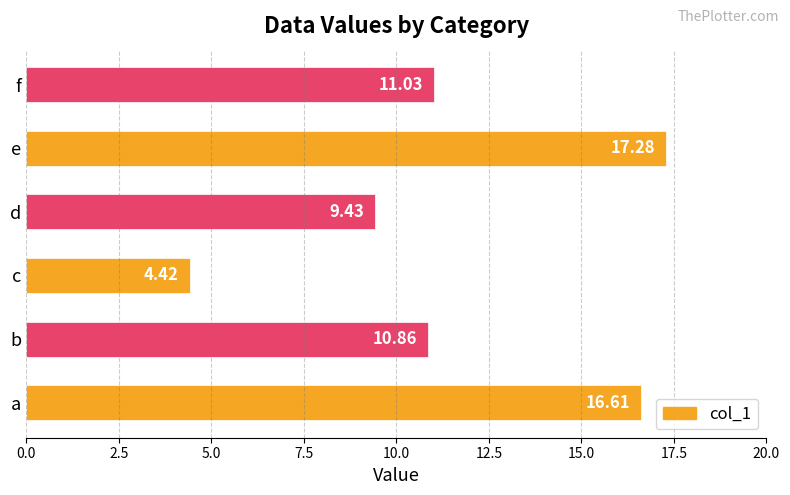

Rank the categories by value from lowest to highest.

c, d, b, f, a, e